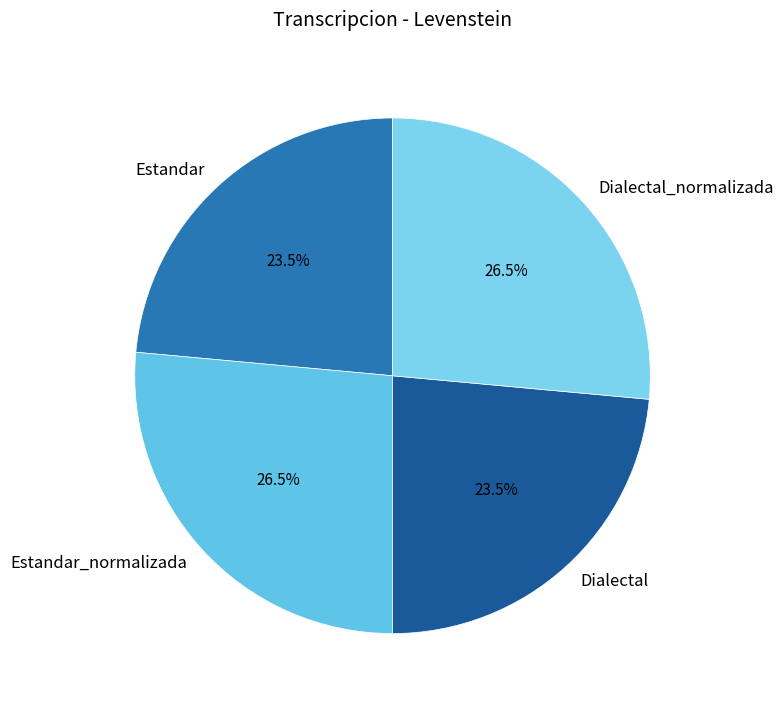

What percentage do Dialectal_normalizada and Dialectal together represent?

50.0%